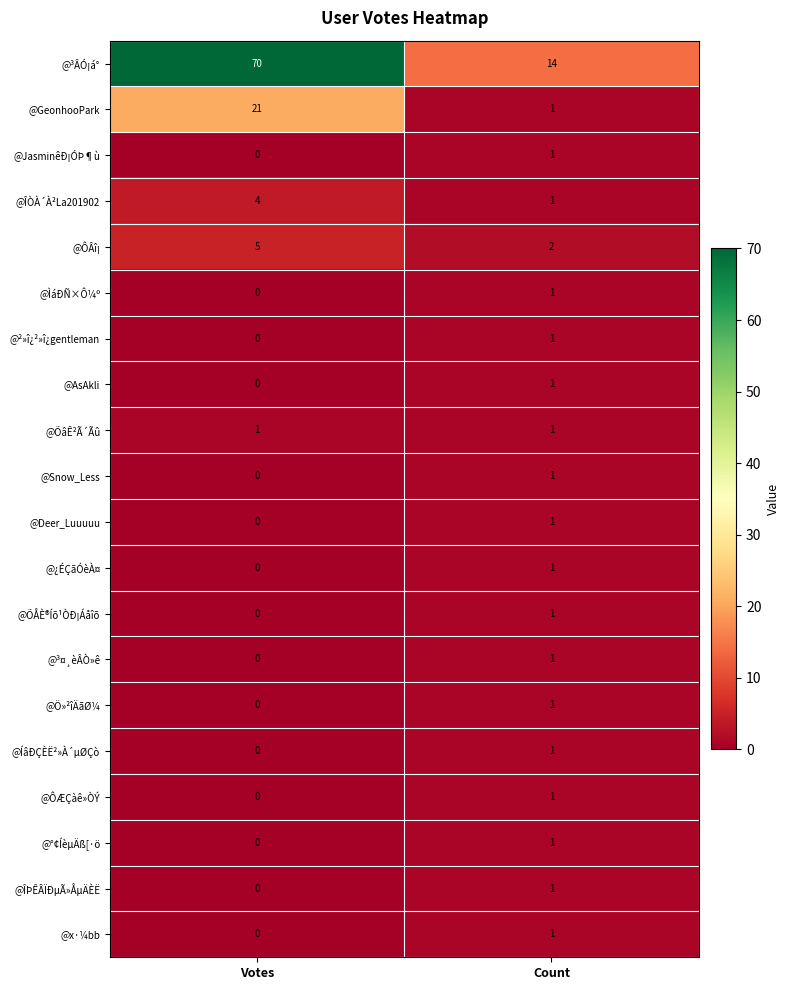

Between Votes and Count, which series saw the biggest shift?

@³ÂÓ¡á°